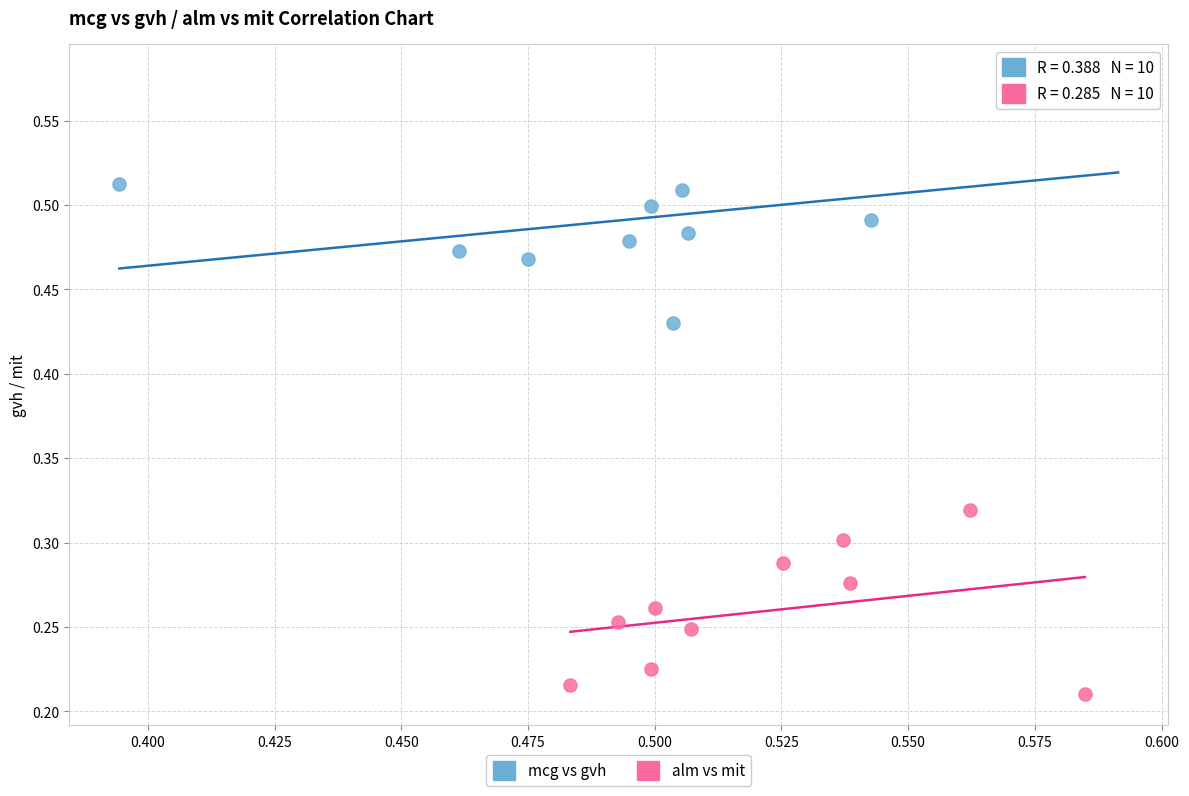

Which series reaches the maximum Y coordinate?

mcg vs gvh